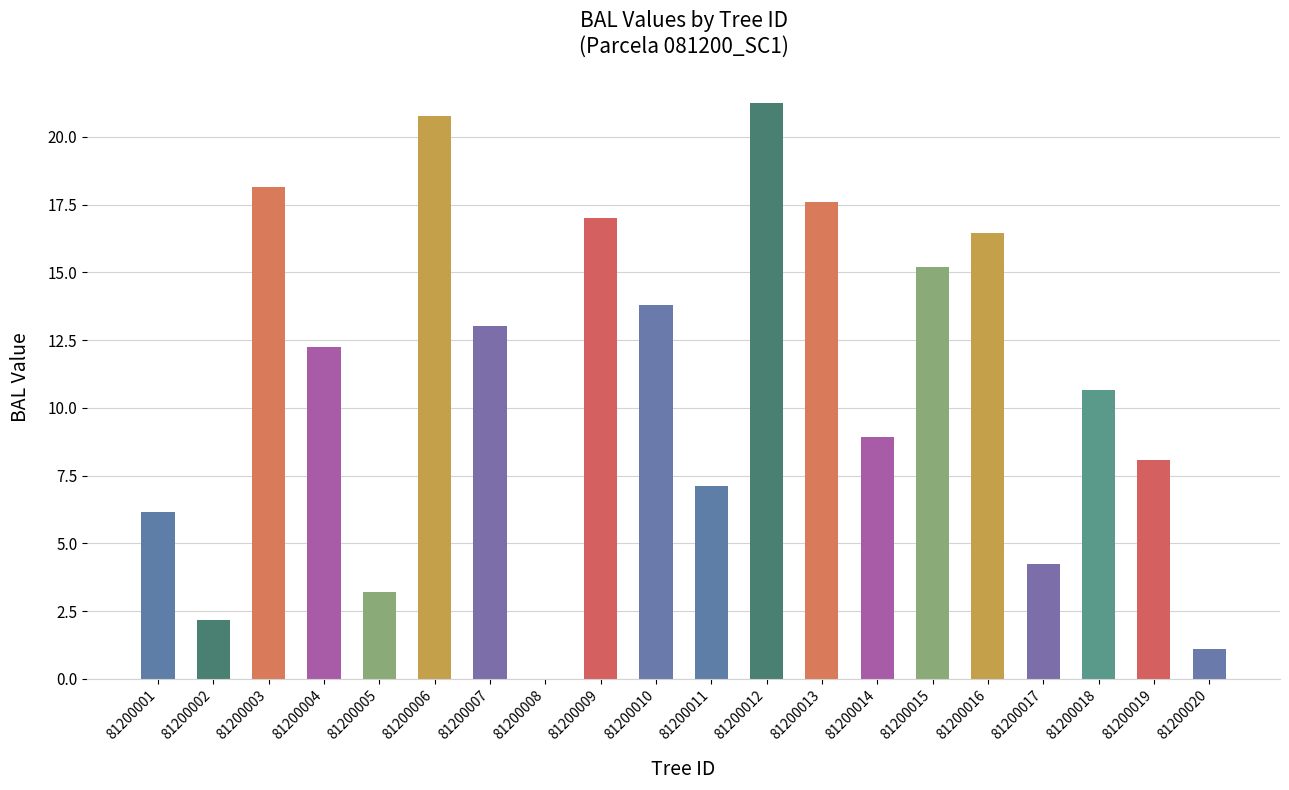

What value does the data have at 81200002?

2.2